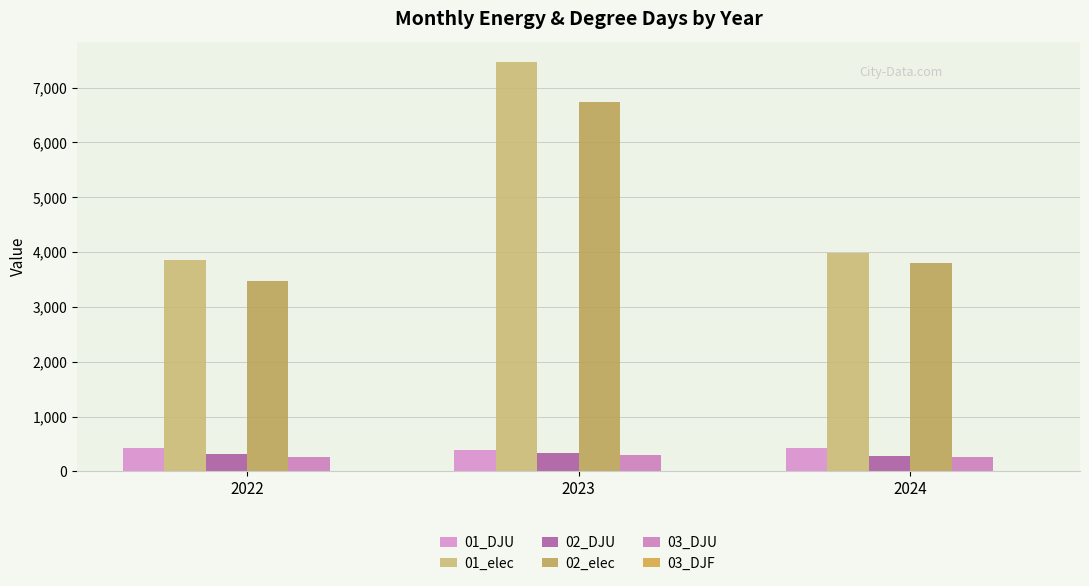

The value of 03_DJU at 2023 is 293.9. True or false?

True